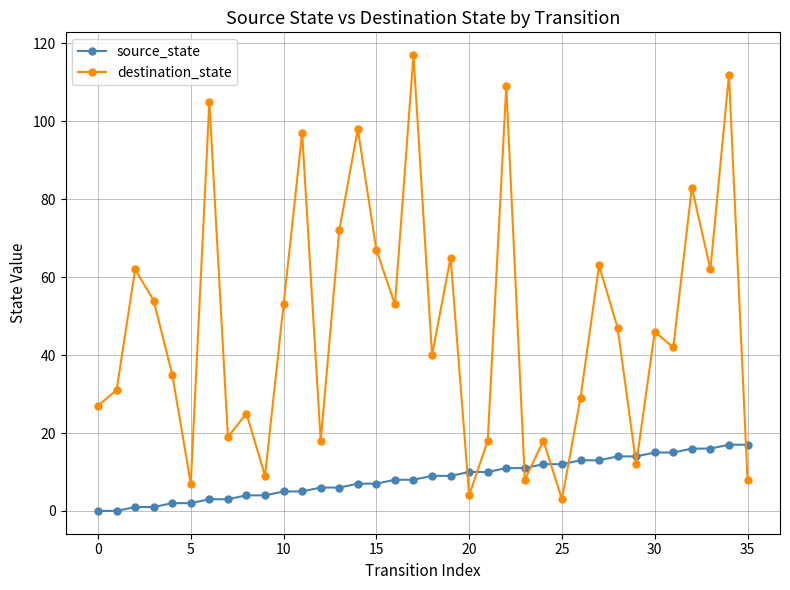

Which series has the largest range (max minus min)?

destination_state